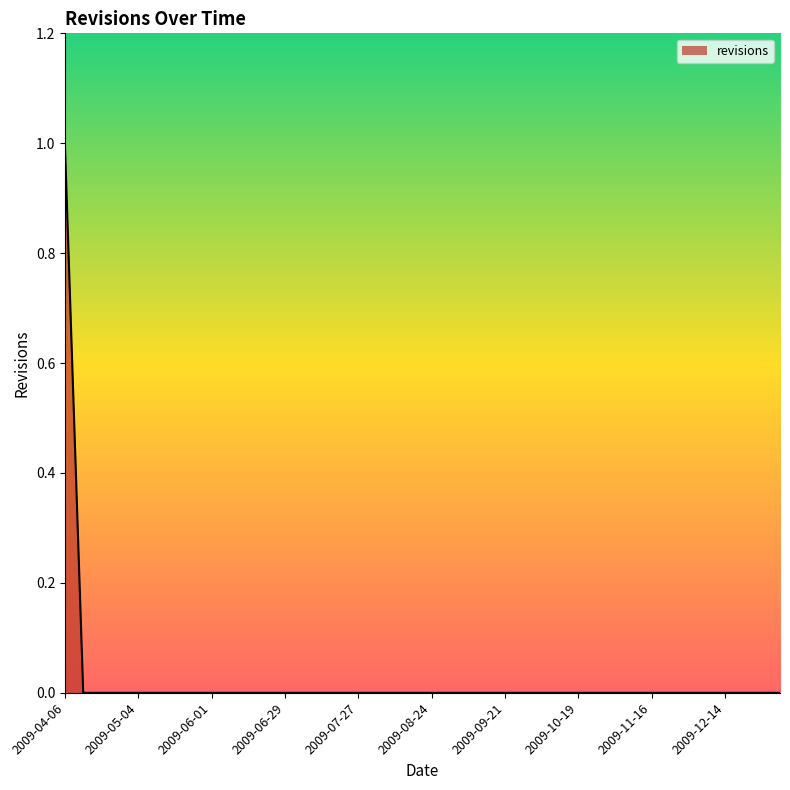

How many lines are shown in the chart?

1